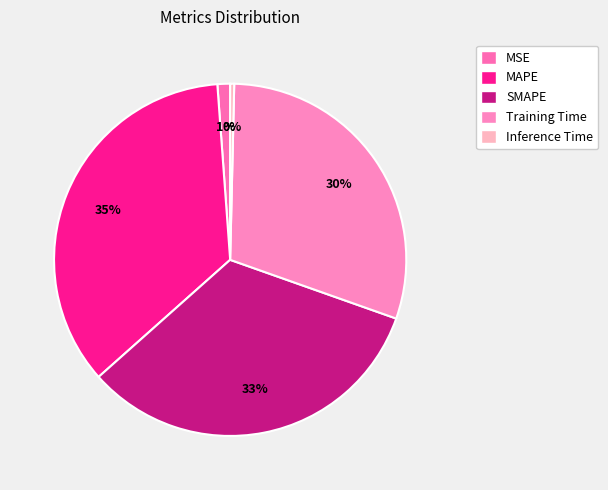

Is there a majority slice in this chart?

No